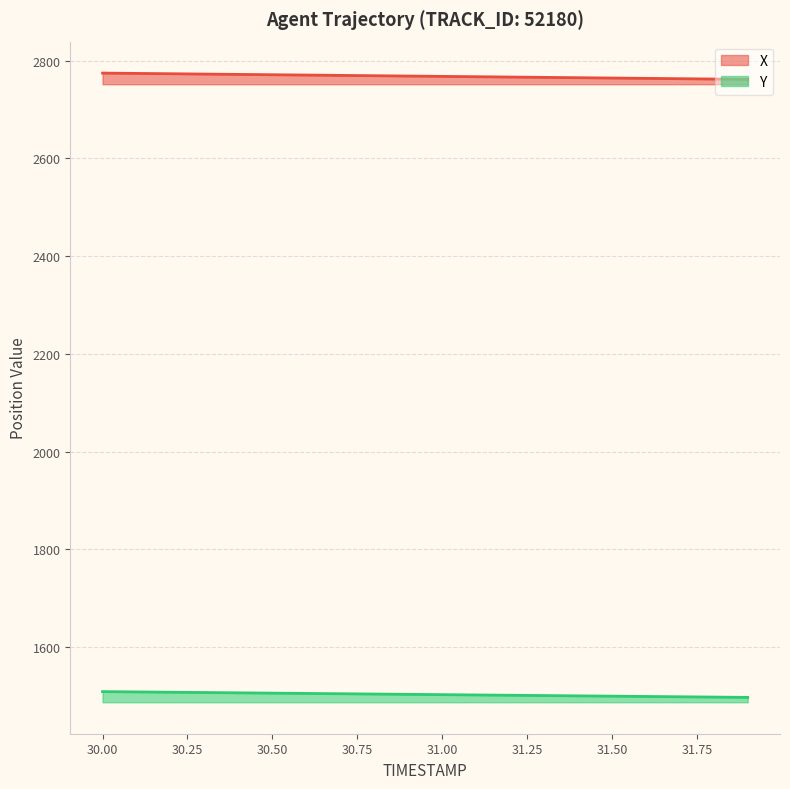

How many lines are shown in the chart?

2